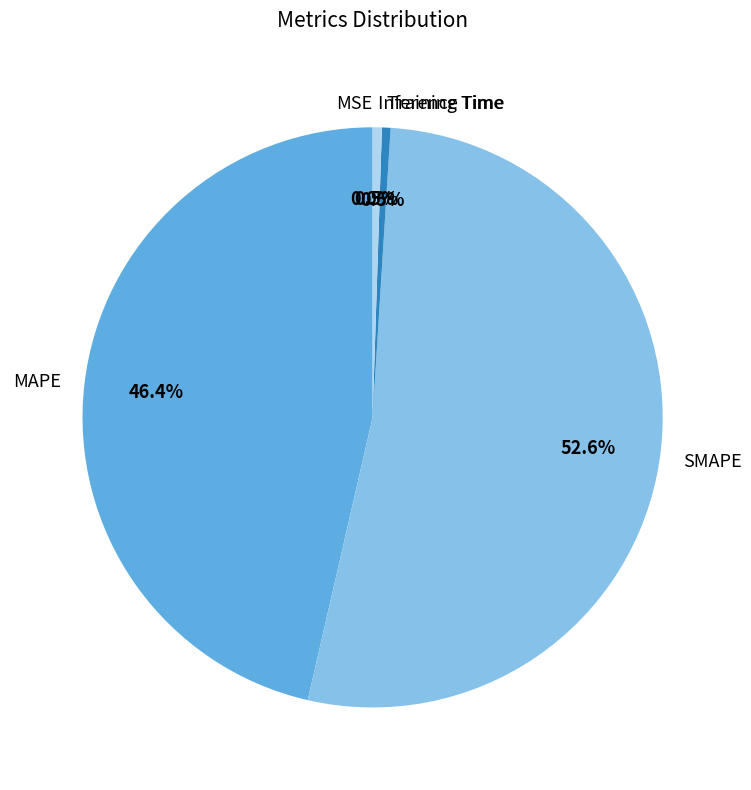

To the nearest percent, what percentage of the pie is SMAPE?

53%